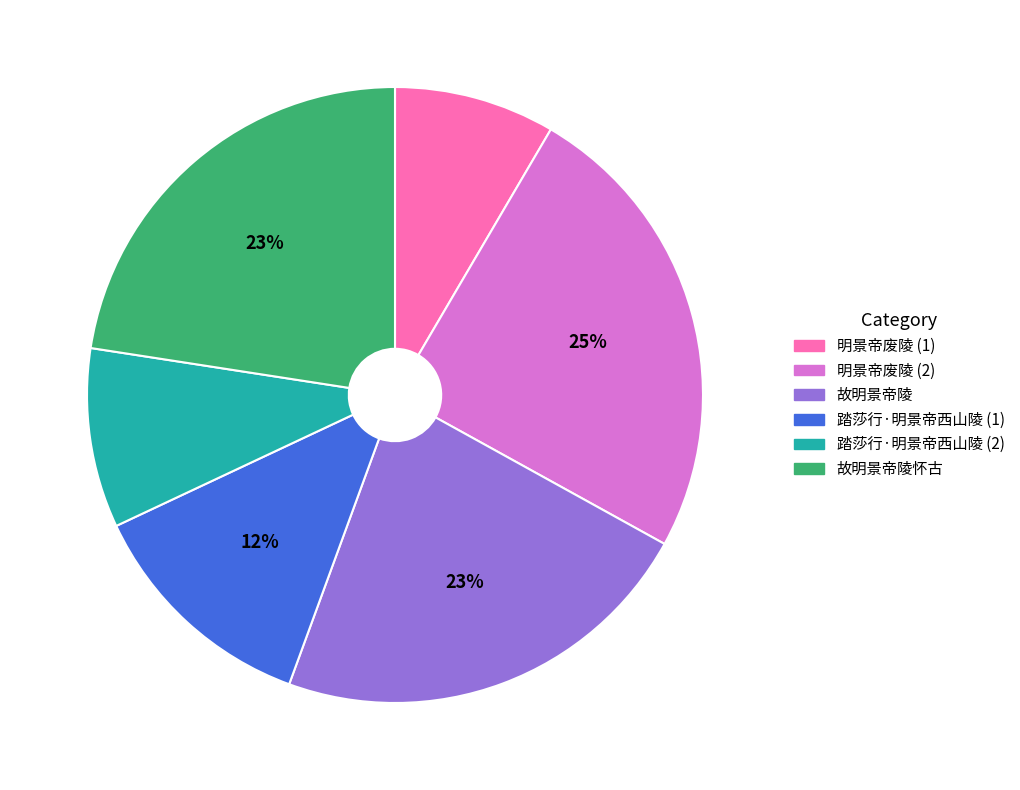

Is there any slice that represents more than half of the pie?

No